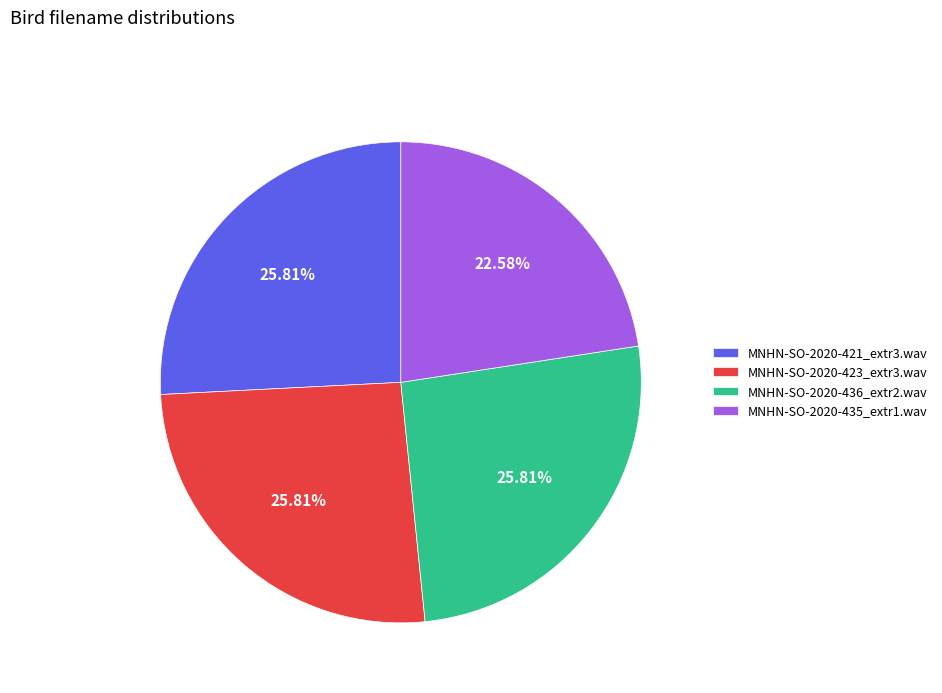

To the nearest percent, what is the difference between the largest and smallest slice percentages?

3%